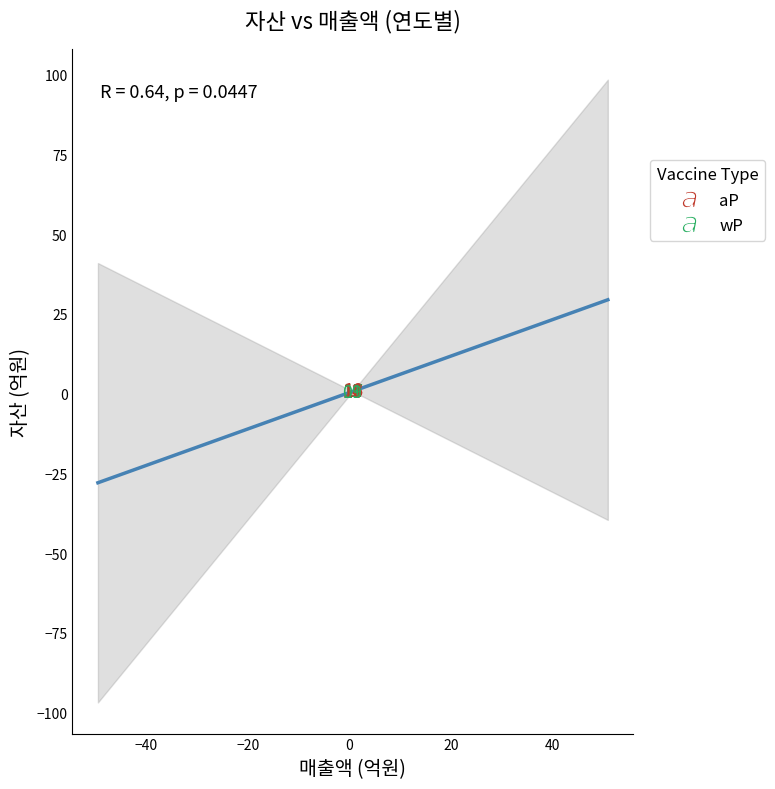

What are all the series names shown in the legend?

aP, wP